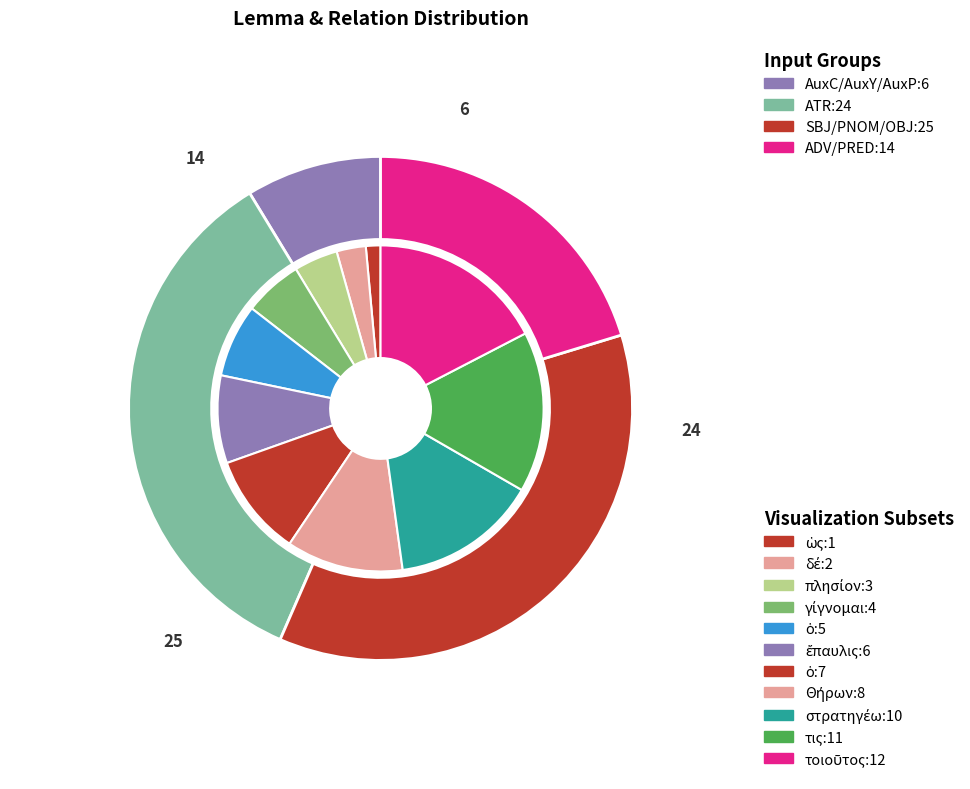

What is the smallest slice in the pie chart?

ὡς